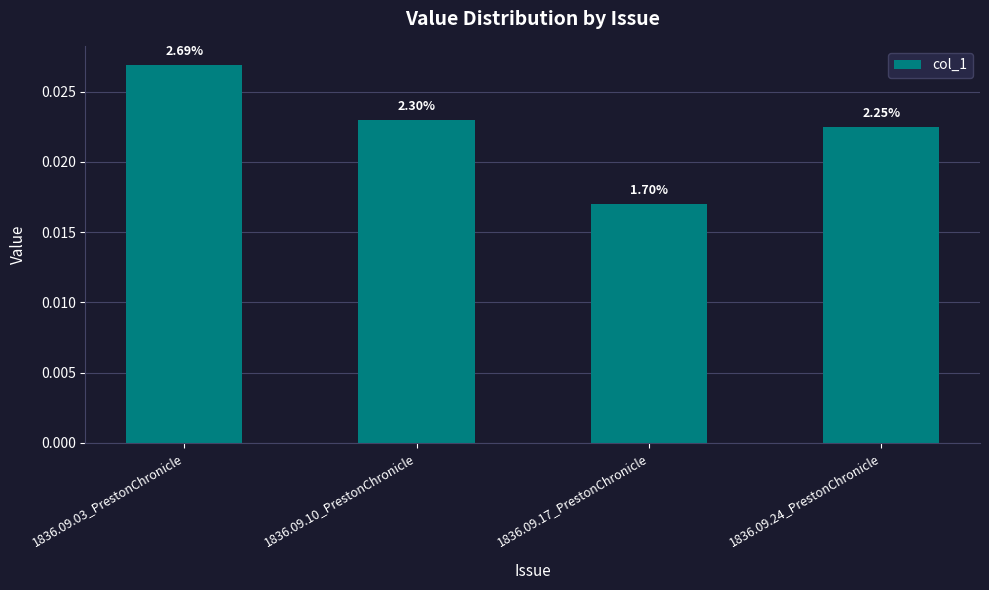

How many bars are there in total?

4